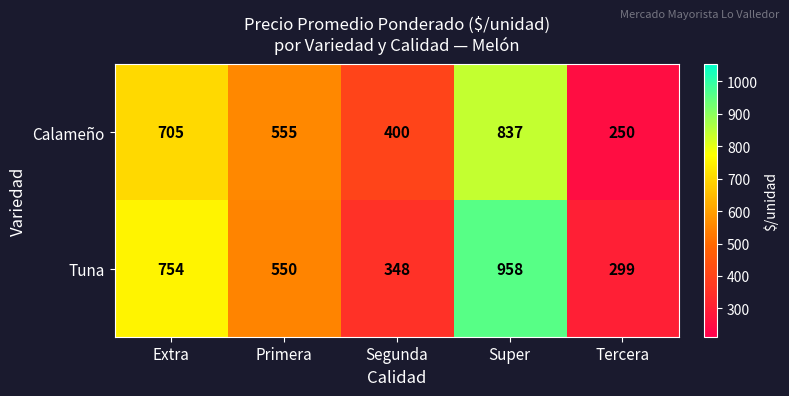

Reading right to left, list all the values displayed in this chart.

Calameño: 250	837	400	555	705
Tuna: 299	958	348	550	754